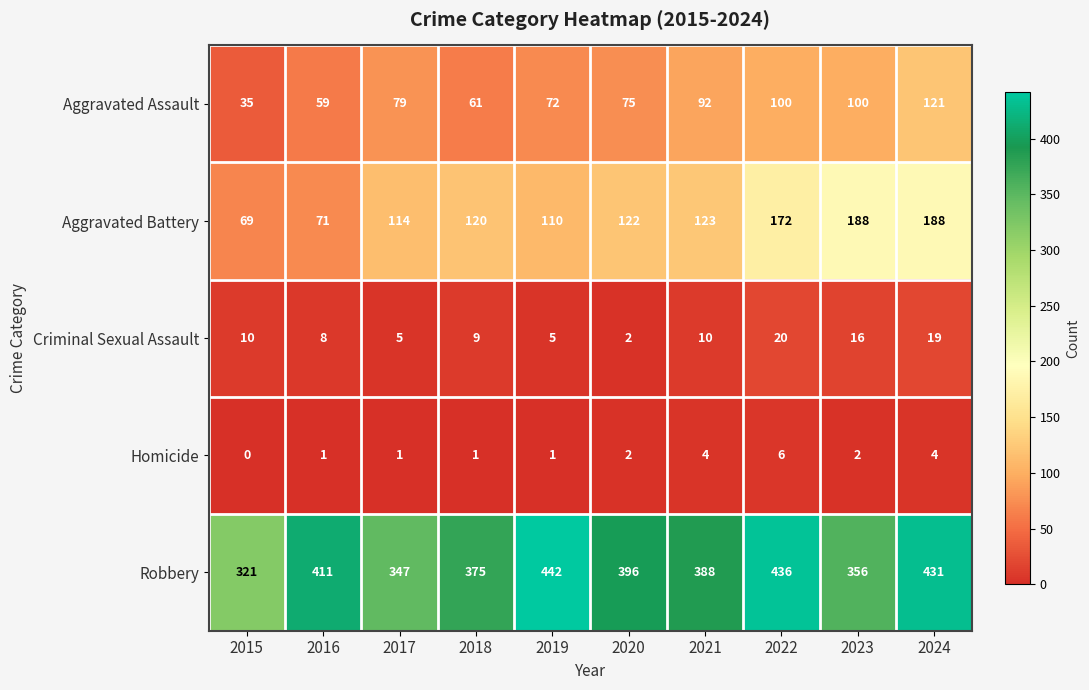

What is the difference between the maximum and minimum values in the Robbery series?

121